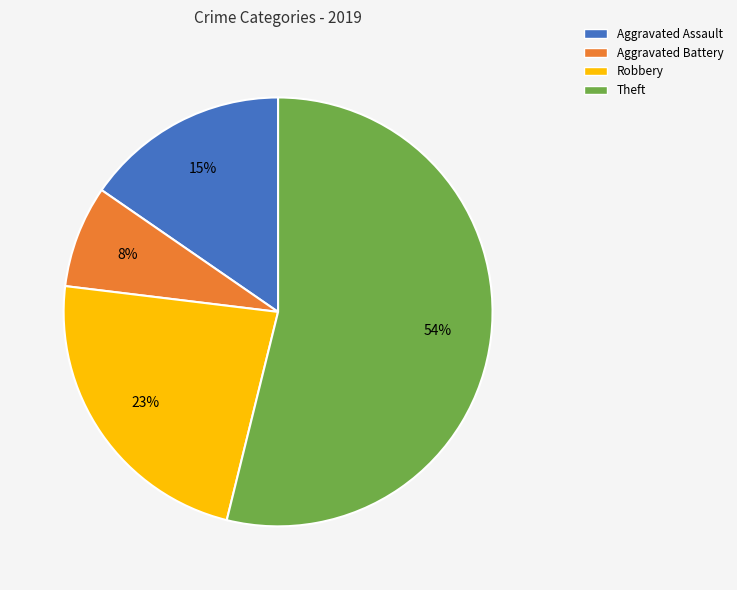

To the nearest percent, what portion does Aggravated Battery represent?

8%